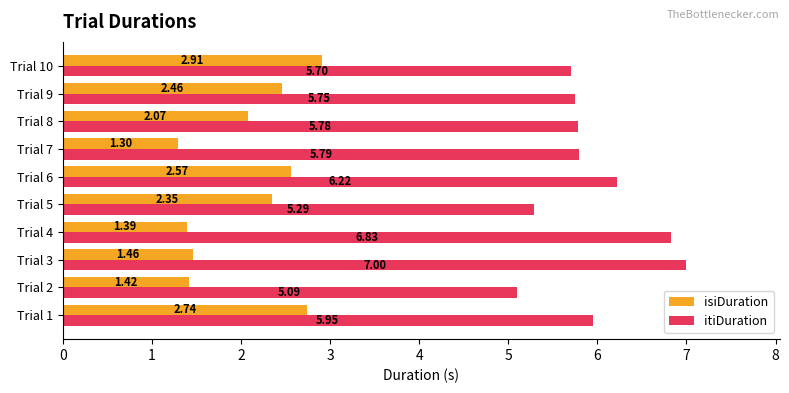

What is the difference between the maximum and minimum values in the itiDuration series?

1.9